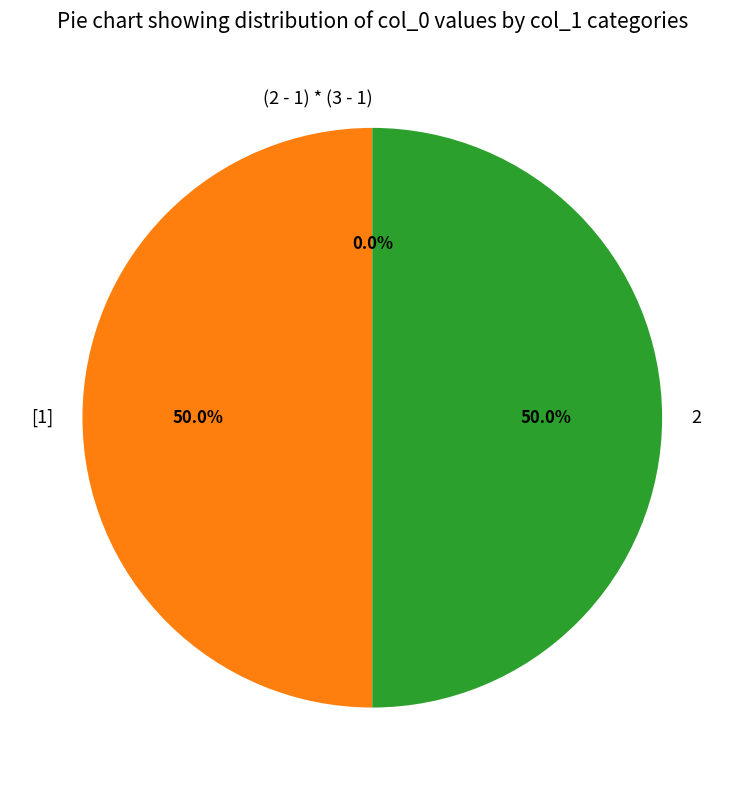

True or false: [1] accounts for 50% of the total.

True